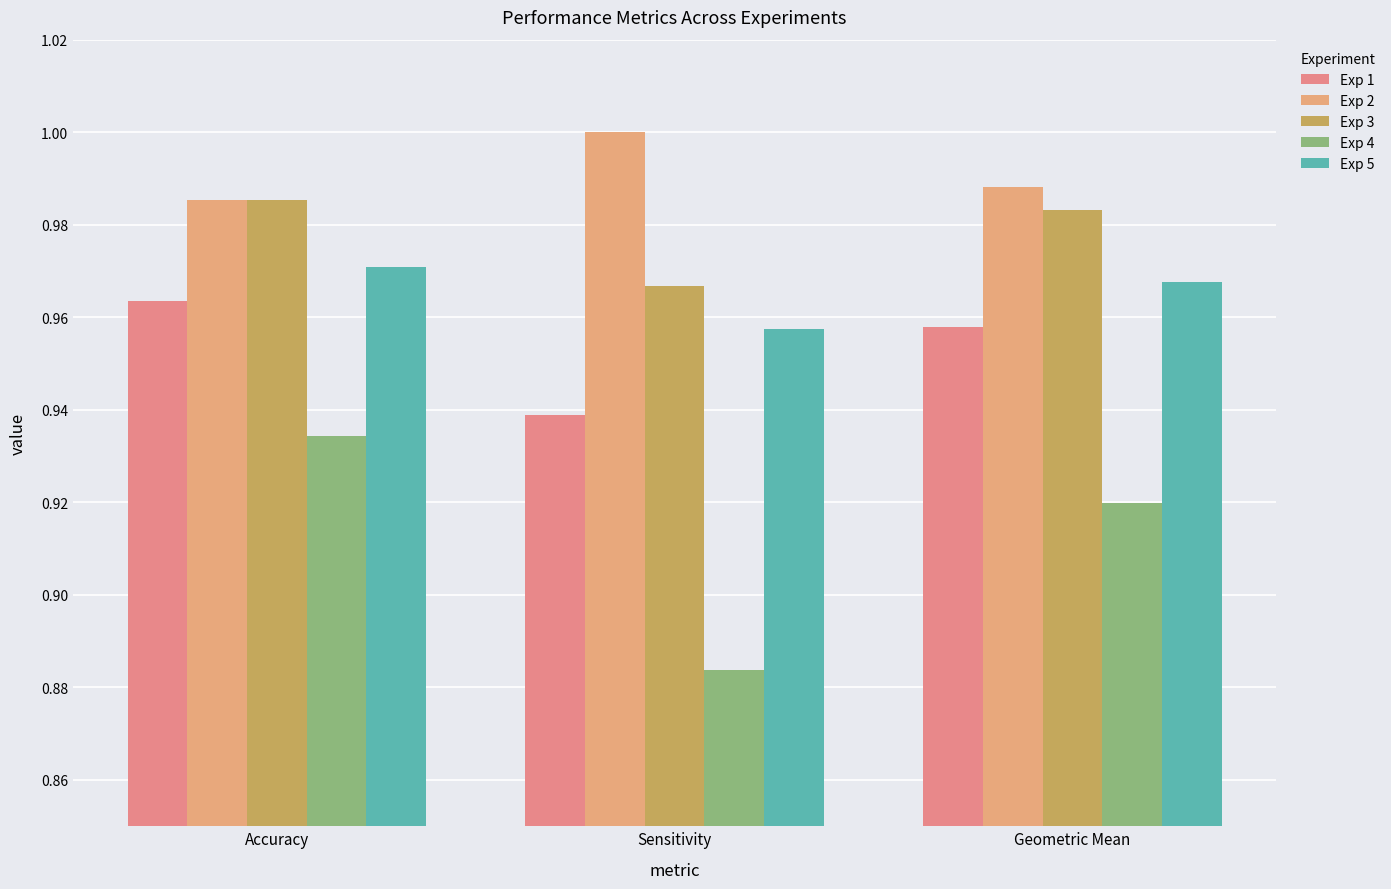

At which label does Exp 5 reach its peak?

Accuracy